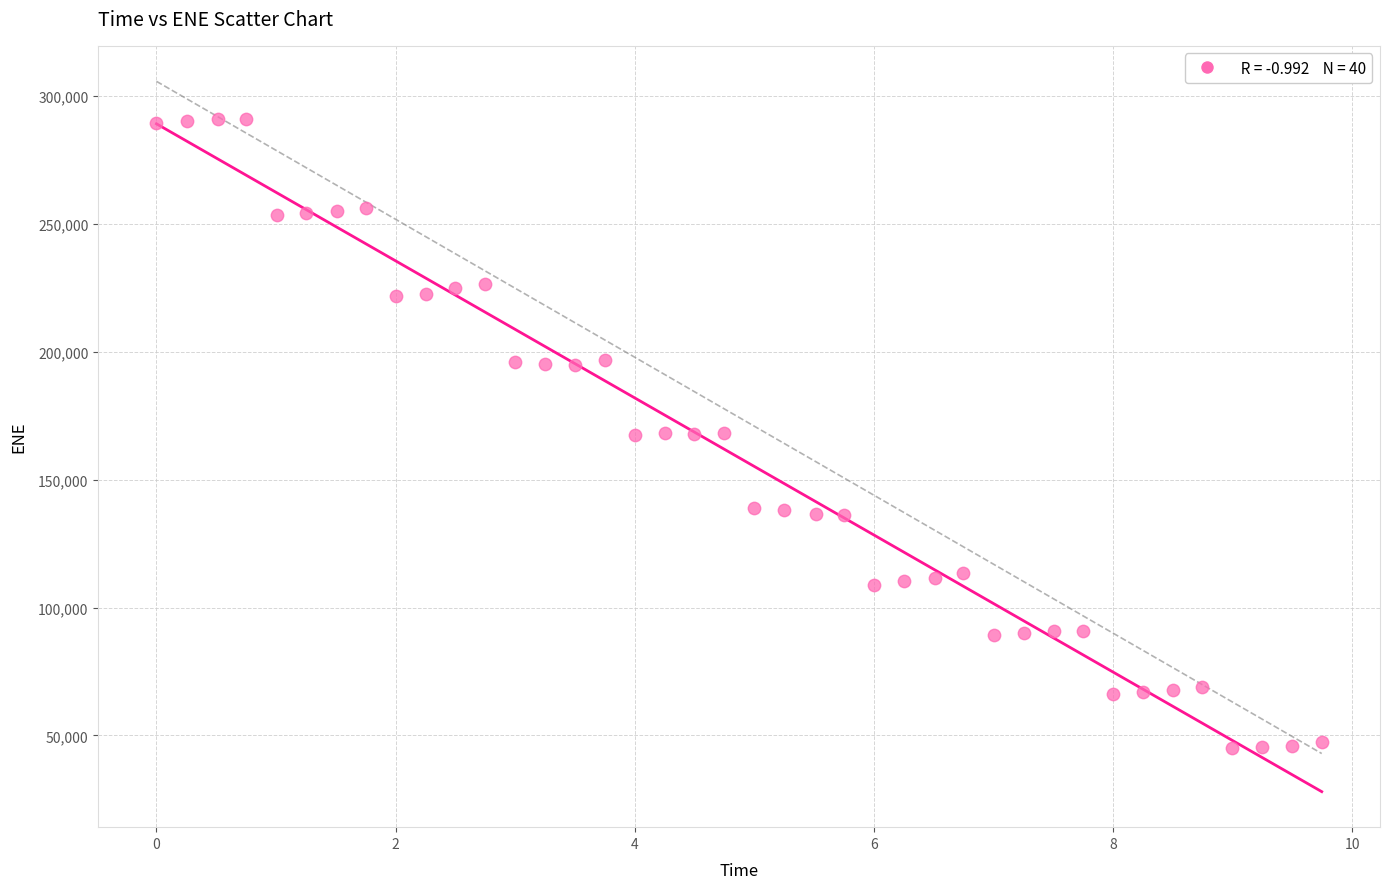

What is the range of Y values (max minus min)?

245981.9